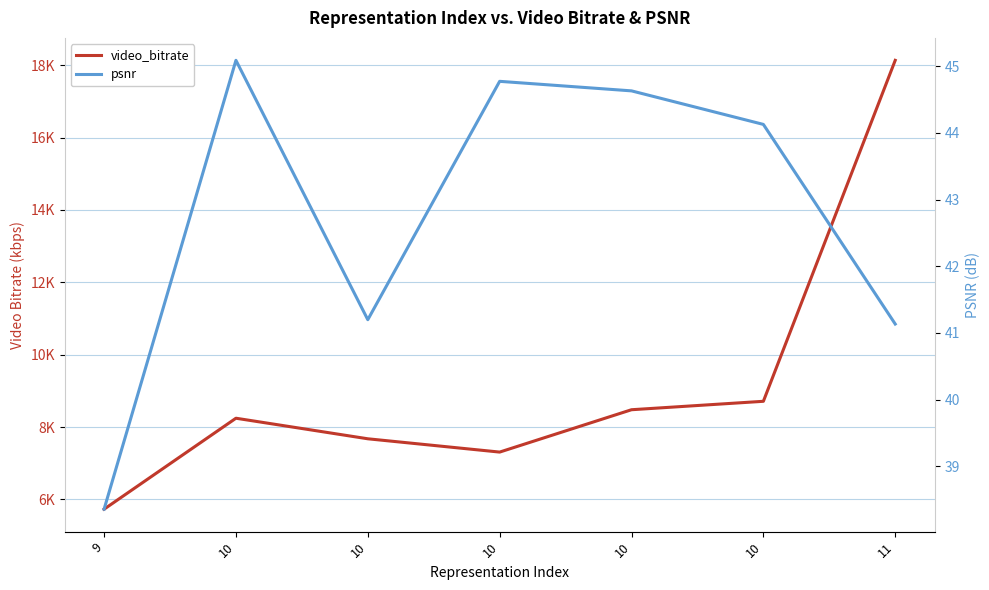

Rank the categories by psnr value from highest to lowest.

10, 10, 10, 10, 10, 11, 9